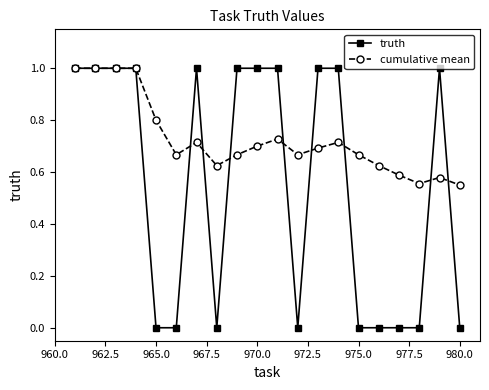

What is the maximum value shown in the chart?

1.0